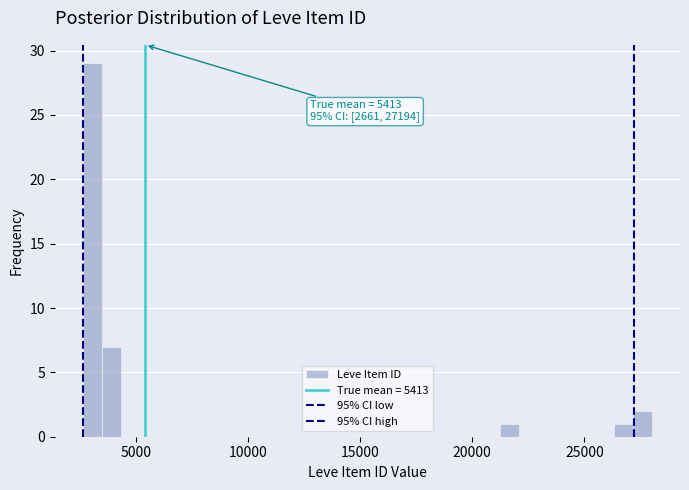

Read against the x-axis, roughly where is the centre of the tallest bar?

3000